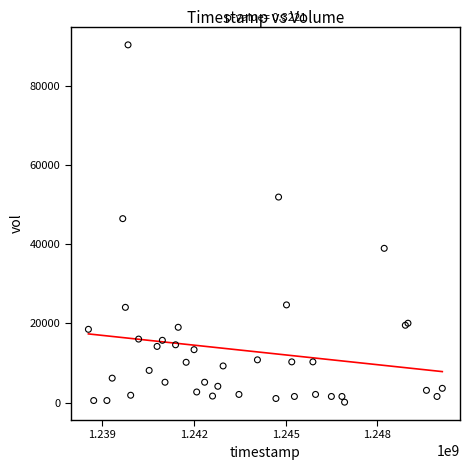

What Y value in the scatter plot is closest to 45244?

46478